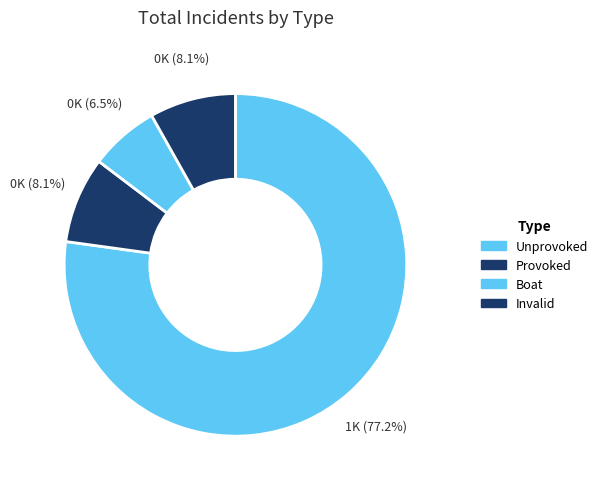

What is the change in value from Unprovoked to Provoked?

-475